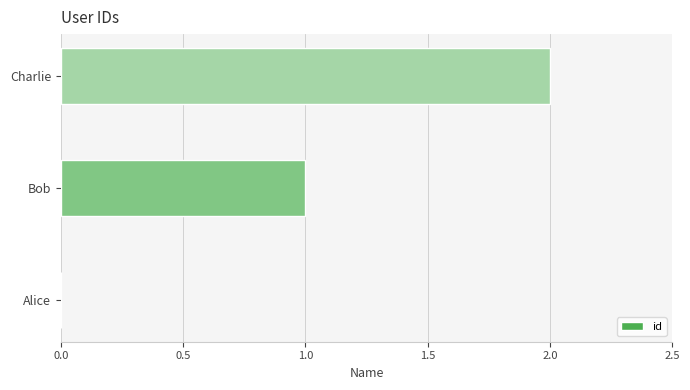

Is it true that the value at Charlie is 1?

False